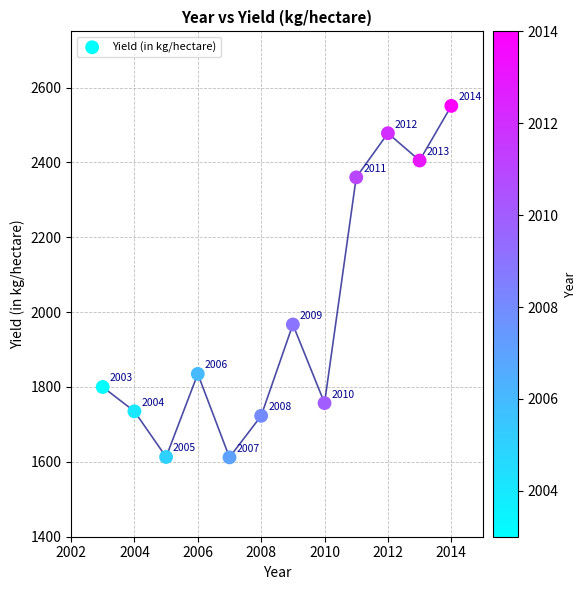

What Y value in the scatter plot is closest to 2081?

1967